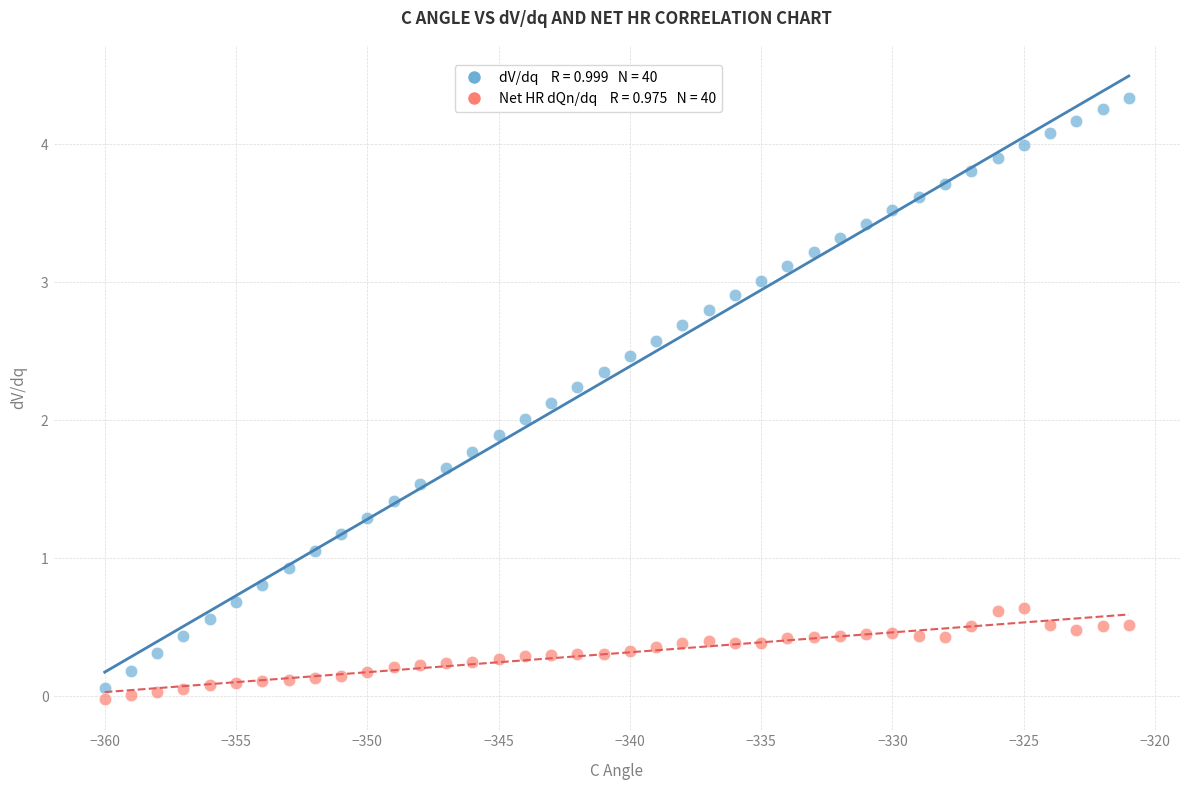

Across all data points, what is the range of X values (max minus min)?

39.0